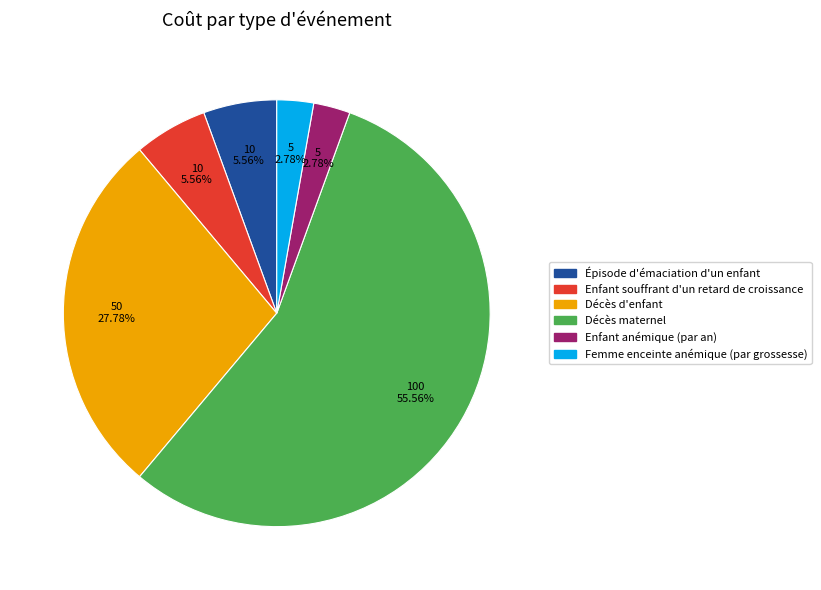

How many slices are in this pie chart?

6